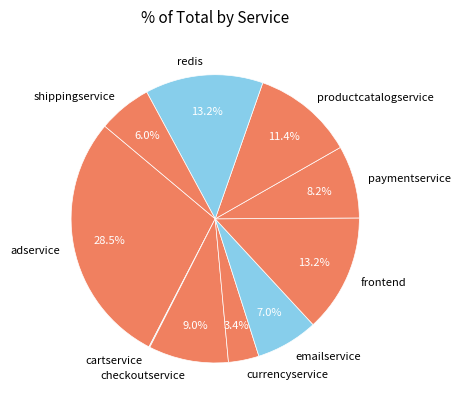

Between checkoutservice and shippingservice, which is larger?

checkoutservice